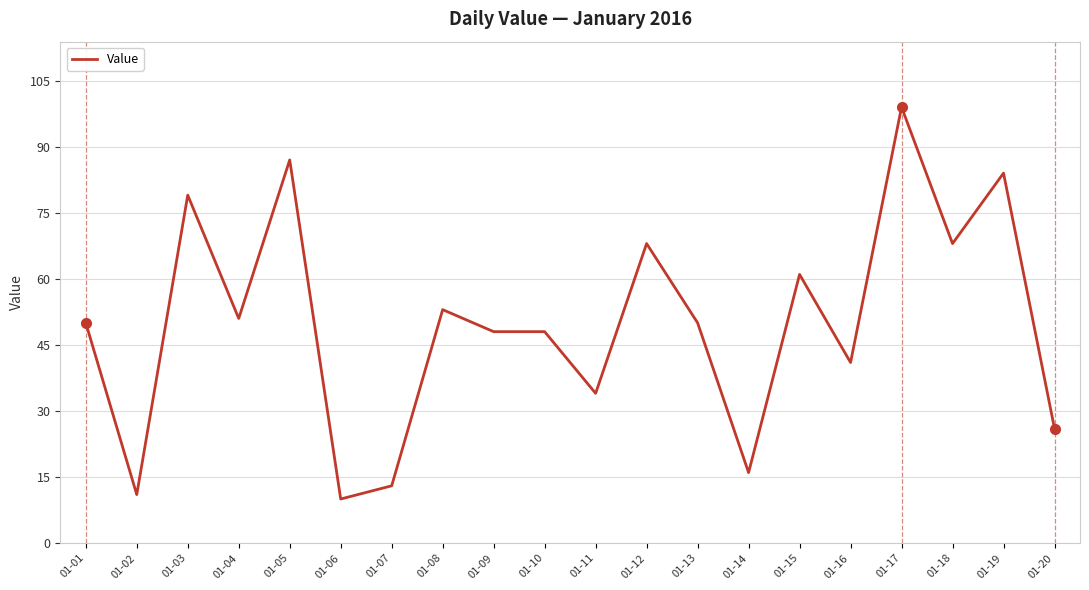

True or false: the data shows 51 at 01-04.

True